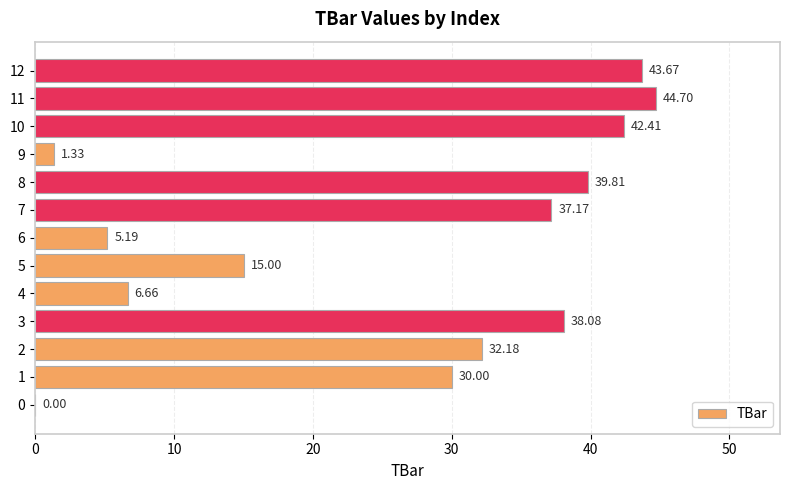

Is it true that the value at 8 is 62.8?

False